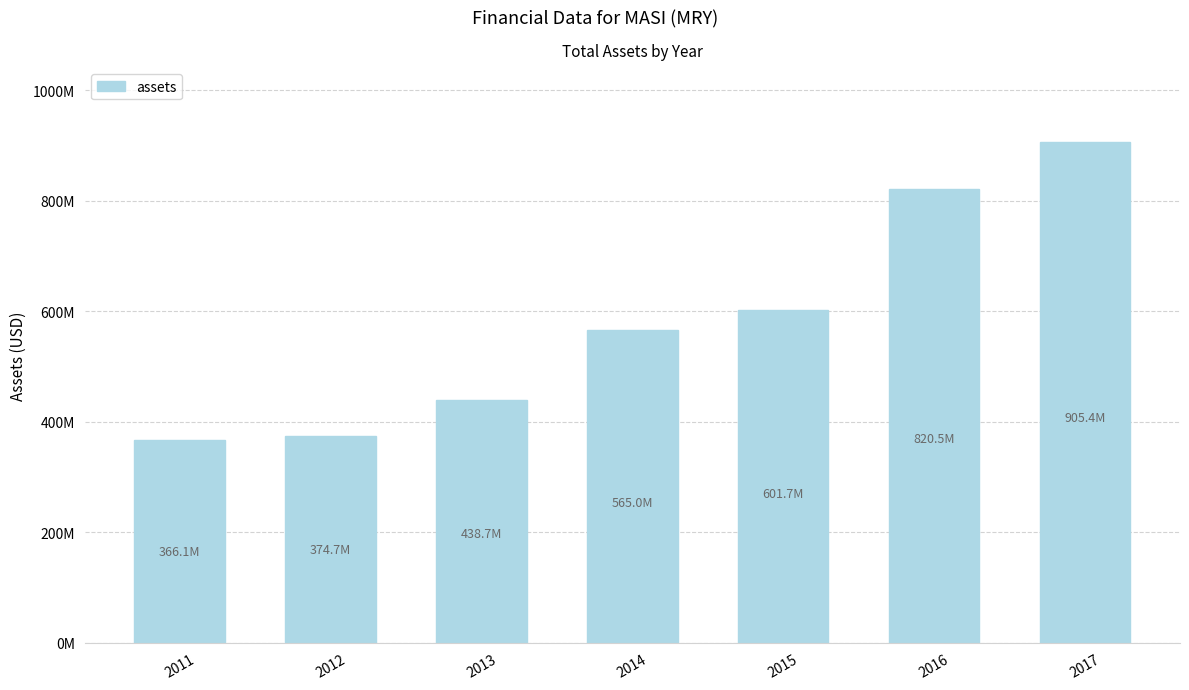

What is the value of the 3rd bar from the left?

438662000